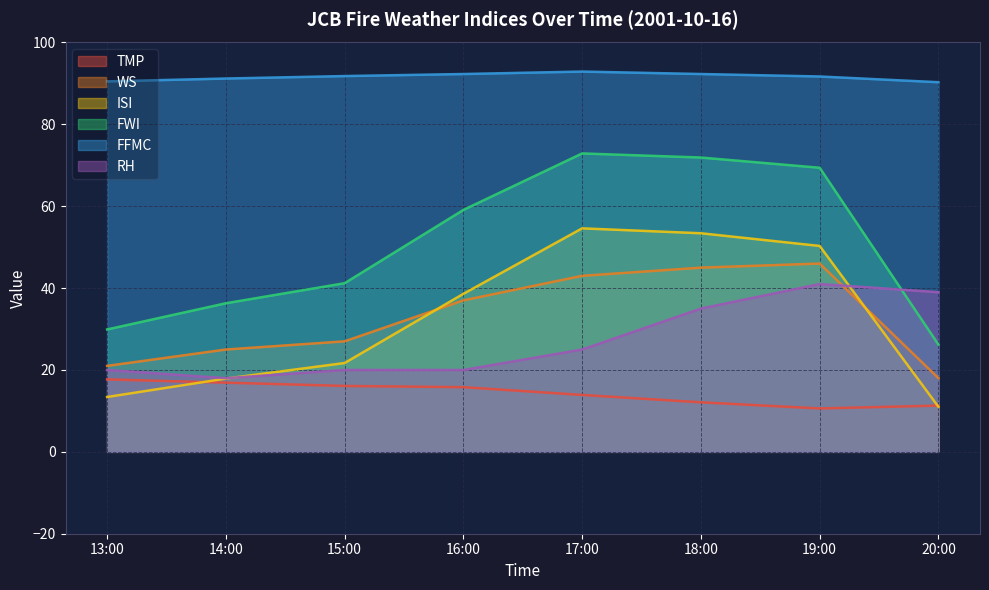

List the series in order of their peak value, highest first.

FFMC, FWI, ISI, WS, RH, TMP